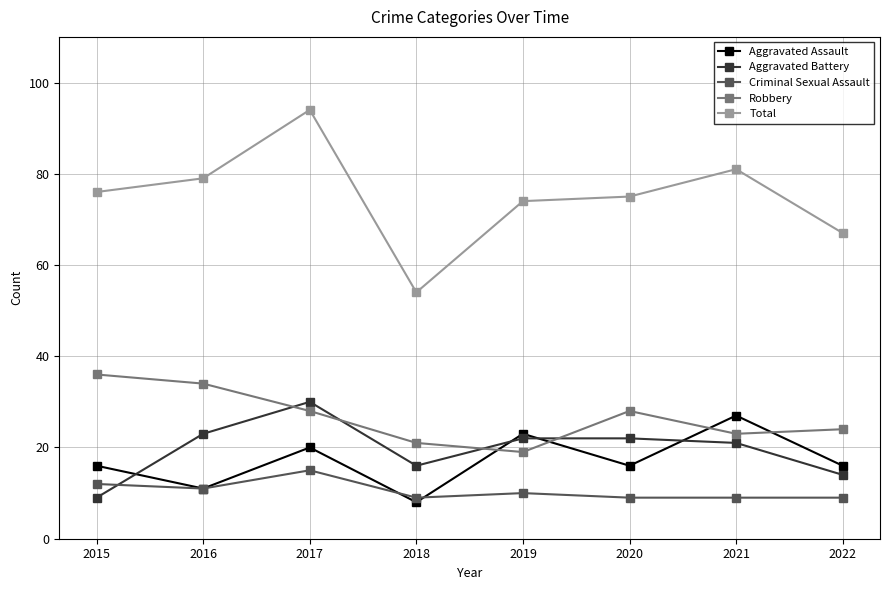

Reading left to right, what are all the values shown in this chart?

Aggravated Assault: 16	11	20	8	23	16	27	16
Aggravated Battery: 9	23	30	16	22	22	21	14
Criminal Sexual Assault: 12	11	15	9	10	9	9	9
Robbery: 36	34	28	21	19	28	23	24
Total: 76	79	94	54	74	75	81	67